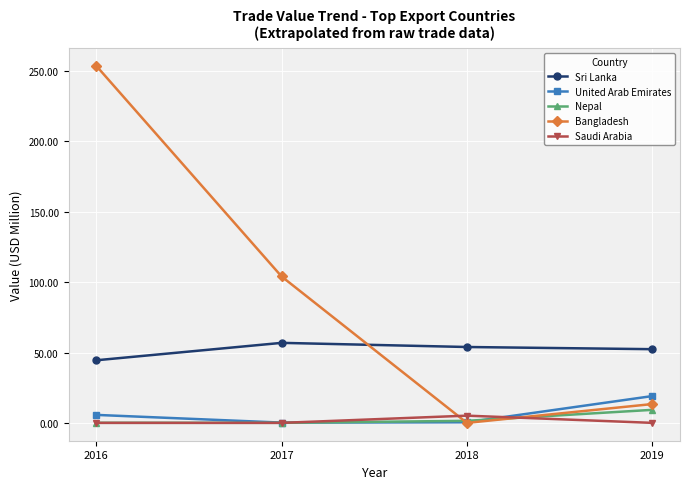

What is the sum of the Bangladesh values at 2016 and 2018?

253.6